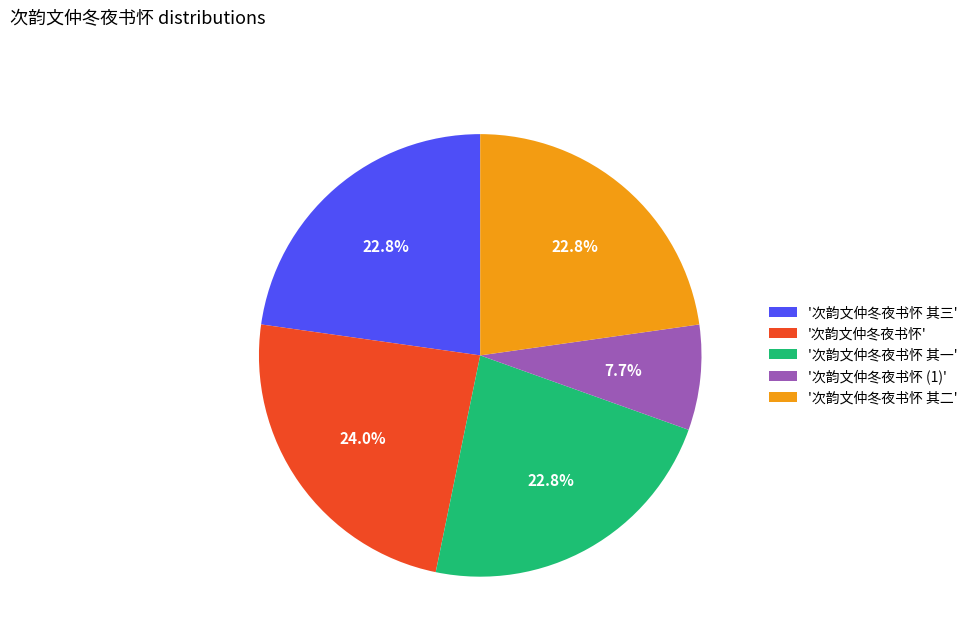

Is '次韵文仲冬夜书怀 (1)' the majority of the pie?

No